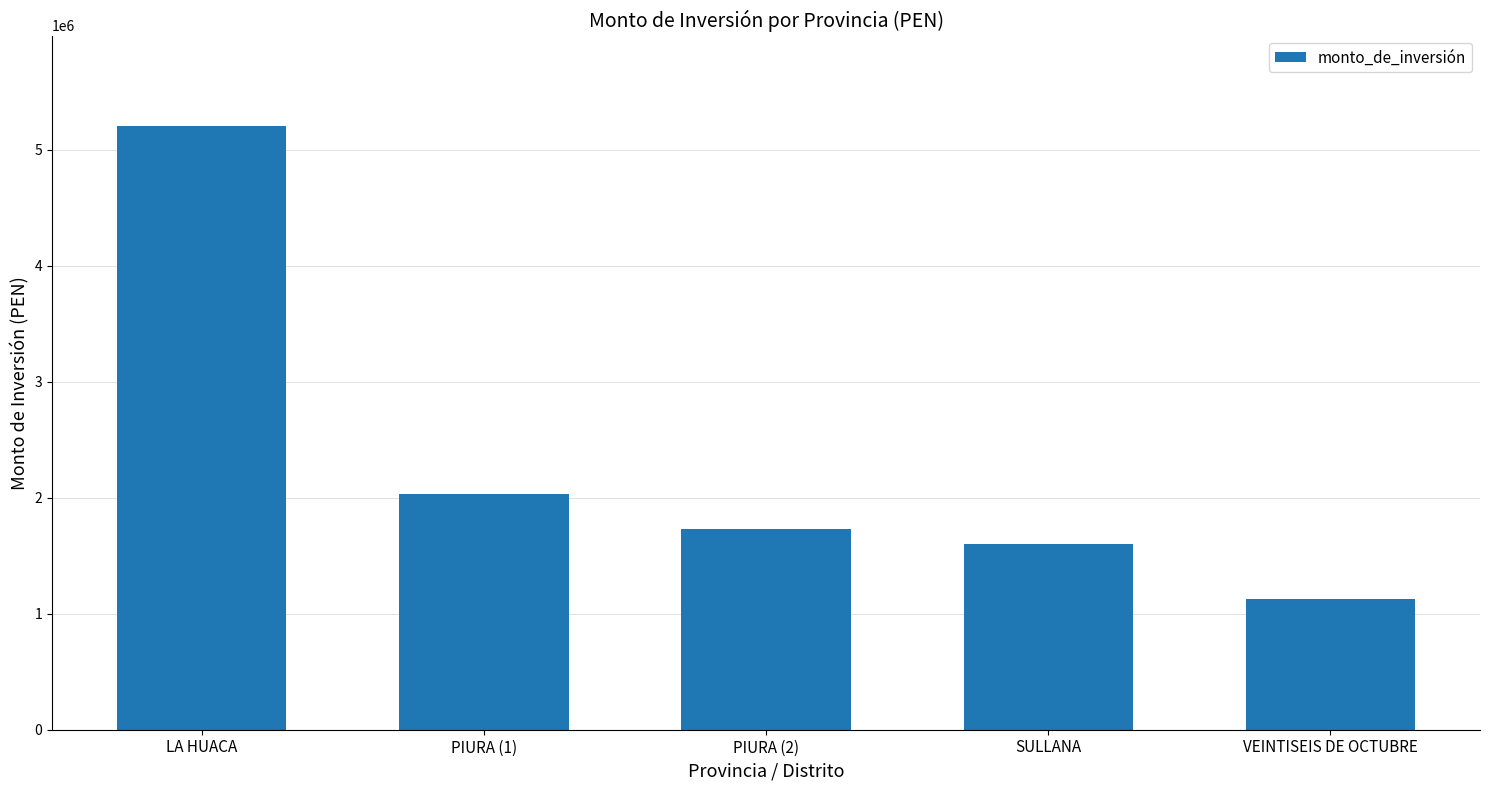

Rank the categories by value from lowest to highest.

VEINTISEIS DE OCTUBRE, SULLANA, PIURA (2), PIURA (1), LA HUACA